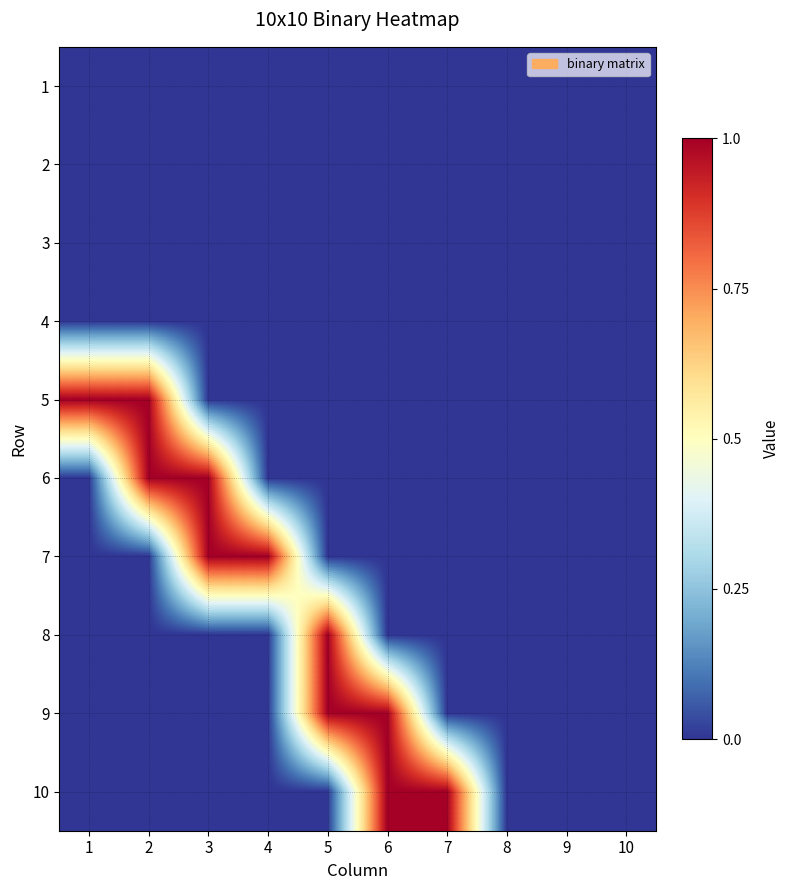

At how many categories does at least one series exceed 0?

7